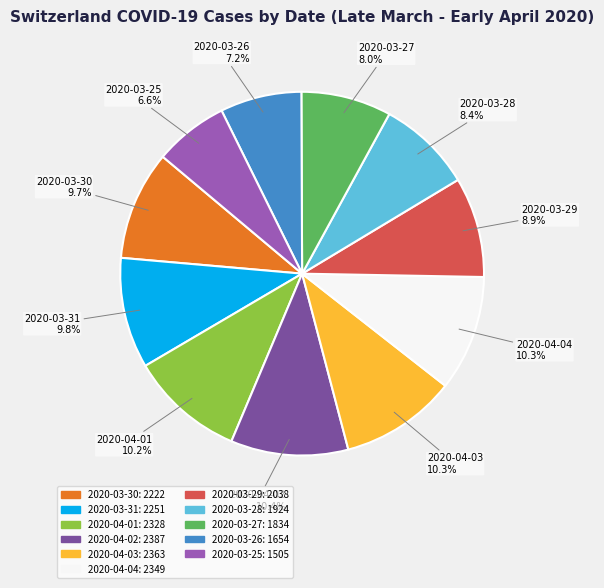

Does any single category account for the majority?

No